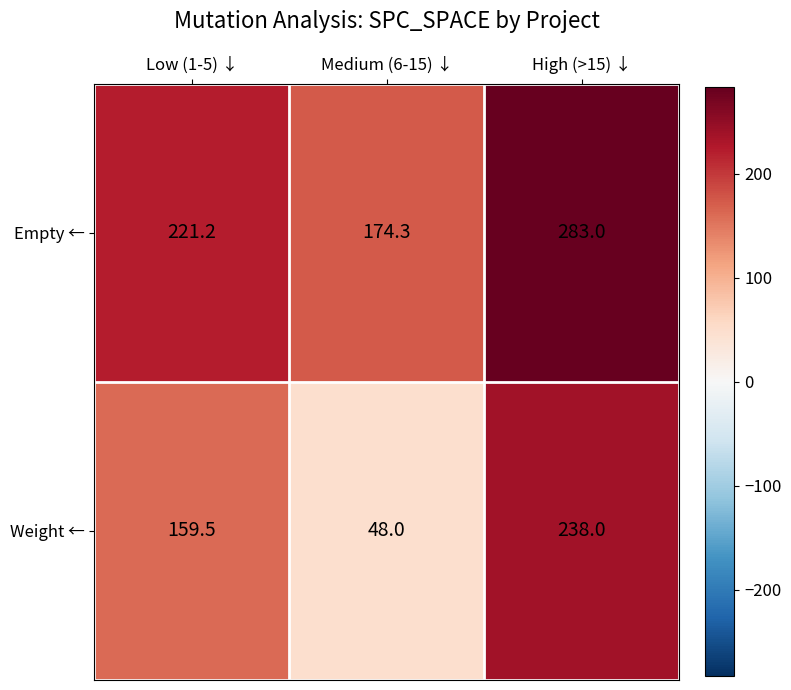

List the series in order of their peak value, lowest first.

Weight ←, Empty ←